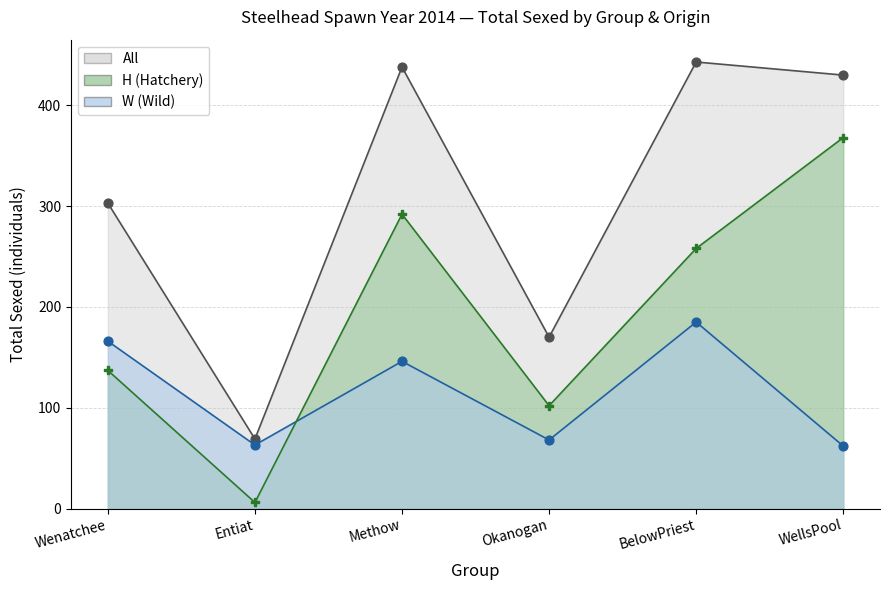

Is the value of All at Methow greater than the value of H (Hatchery) at Okanogan?

Yes